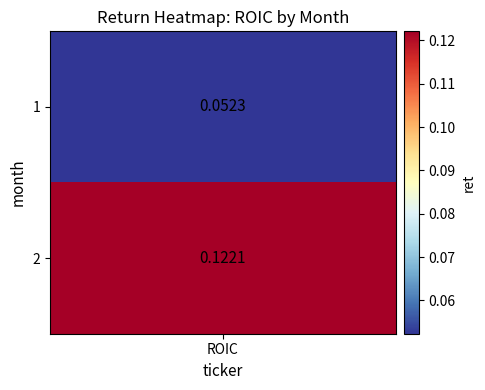

True or false: the data shows 0.0 at 1.

False